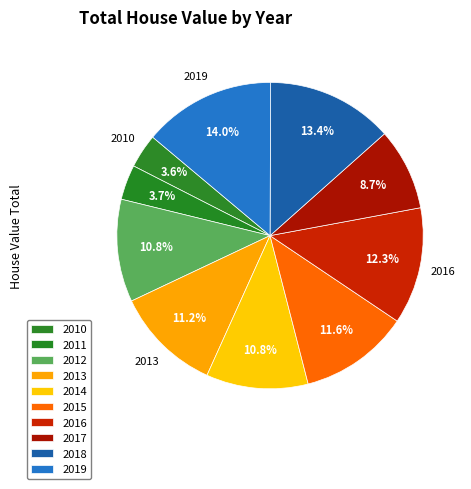

Rank the categories by value from lowest to highest.

2010, 2011, 2017, 2014, 2012, 2013, 2015, 2016, 2018, 2019